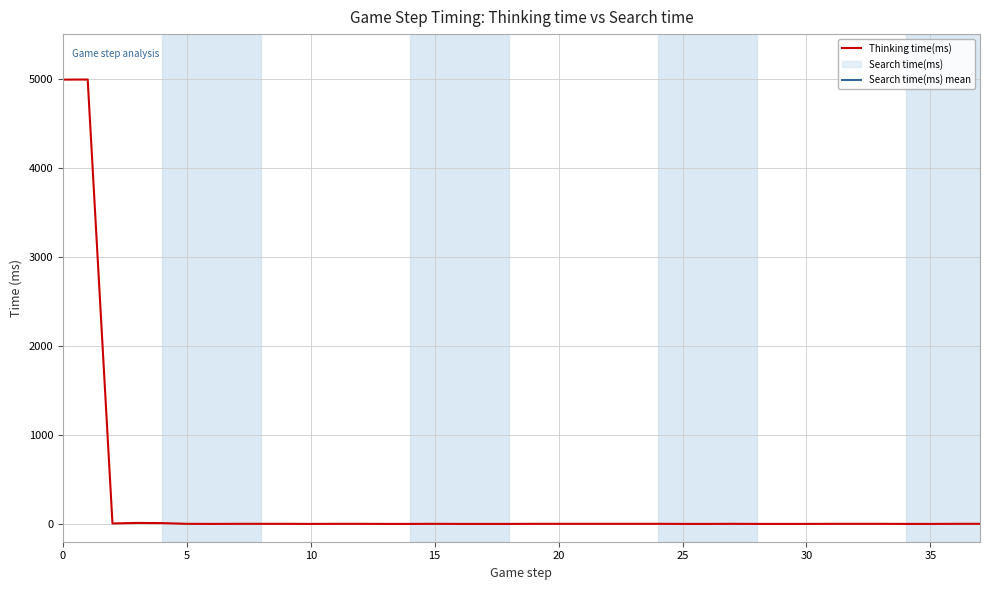

What is the average value?

264